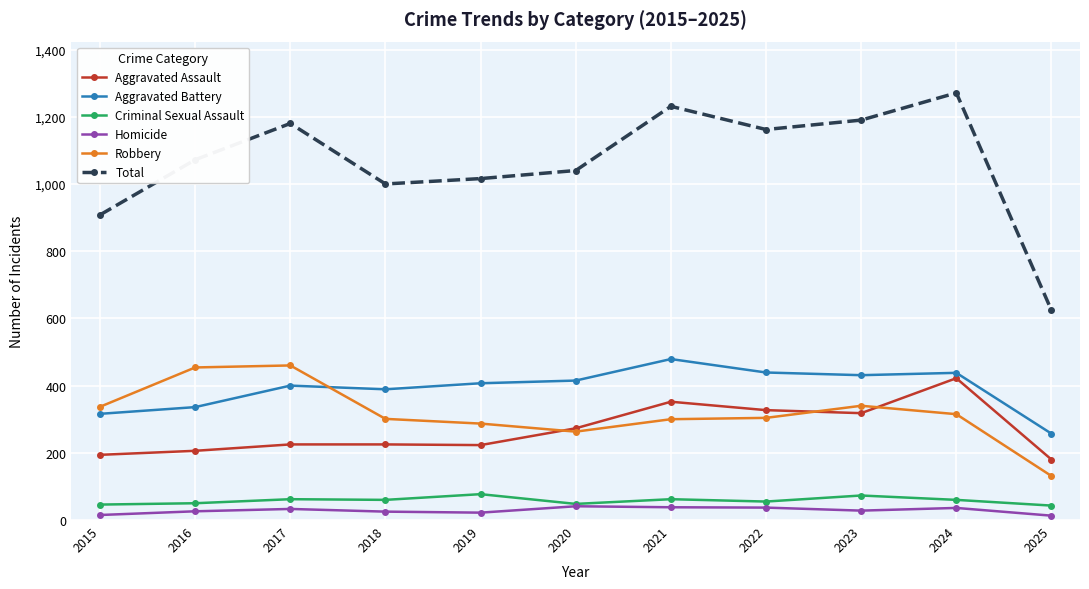

True or false: Robbery has more than 1 points higher than both neighbors.

True